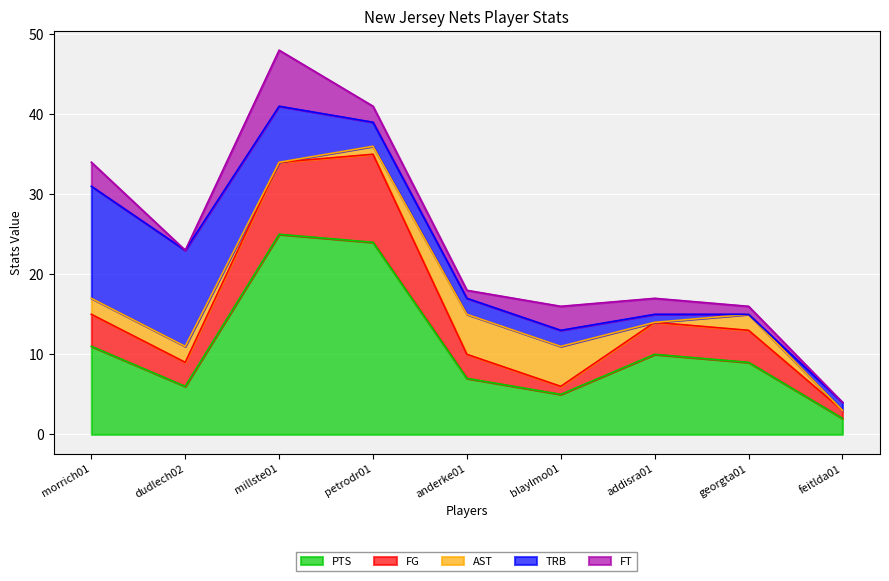

How many interior local valleys does the FT series have?

2